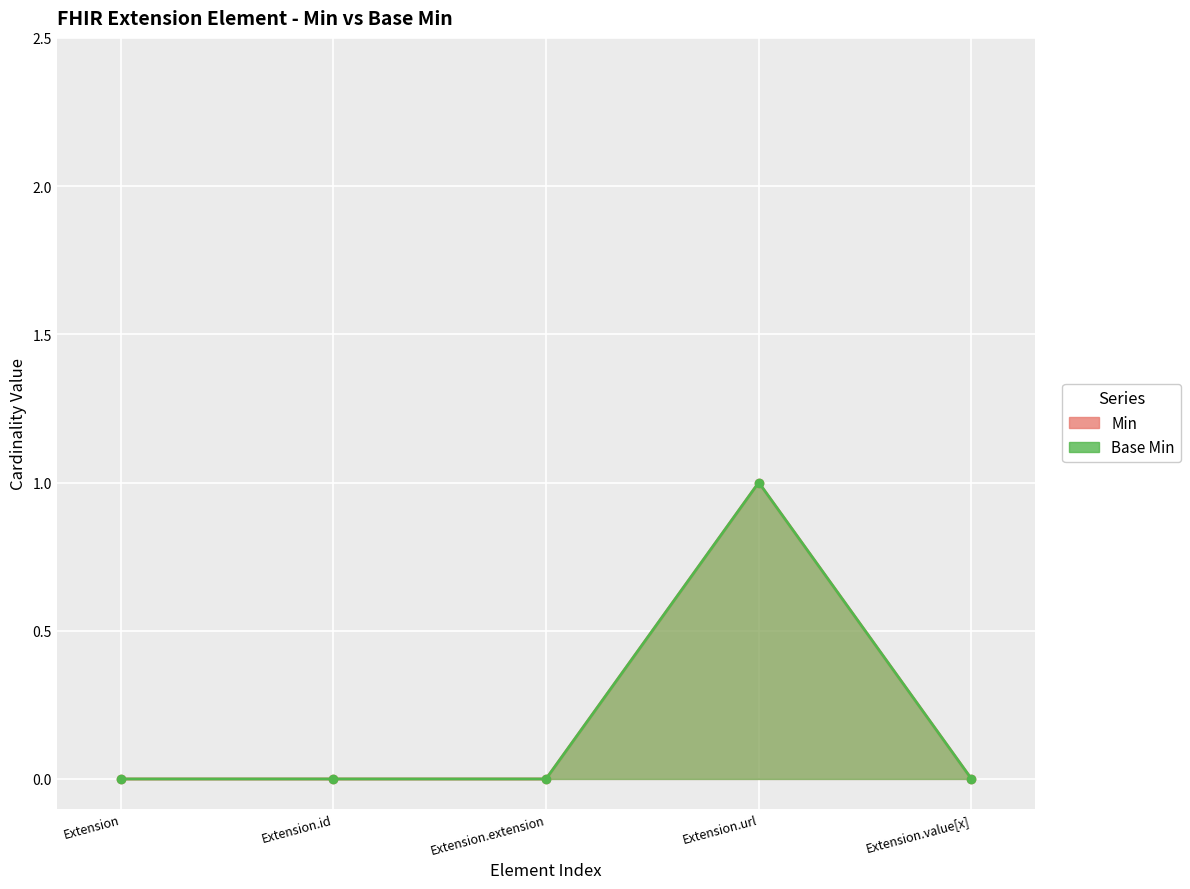

The Base Min series shows 0 at Extension.id. True or false?

True